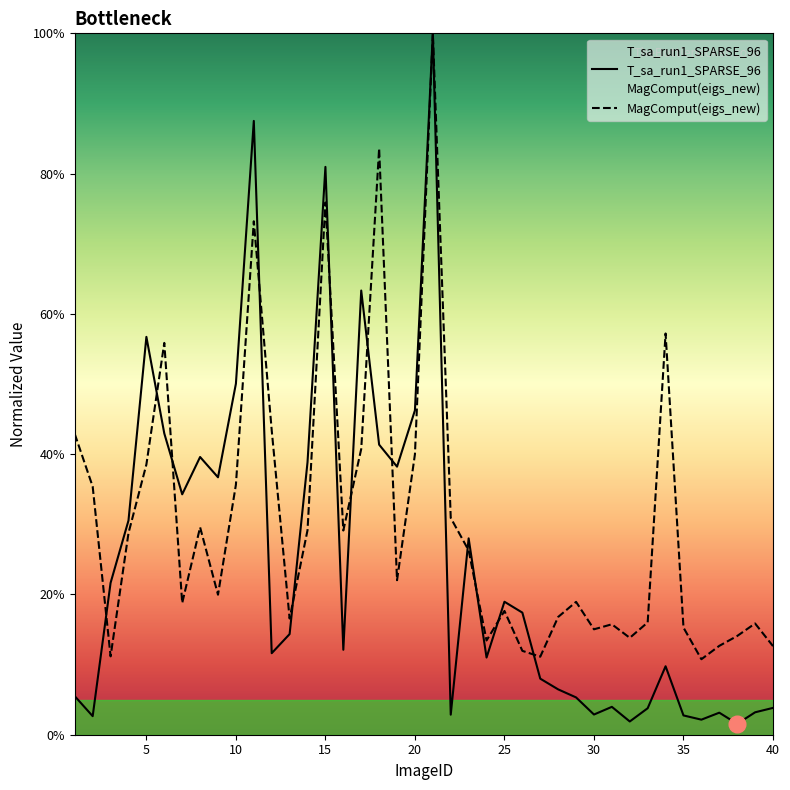

How many interior local peaks does the T_sa_run1_SPARSE_96 series have?

11